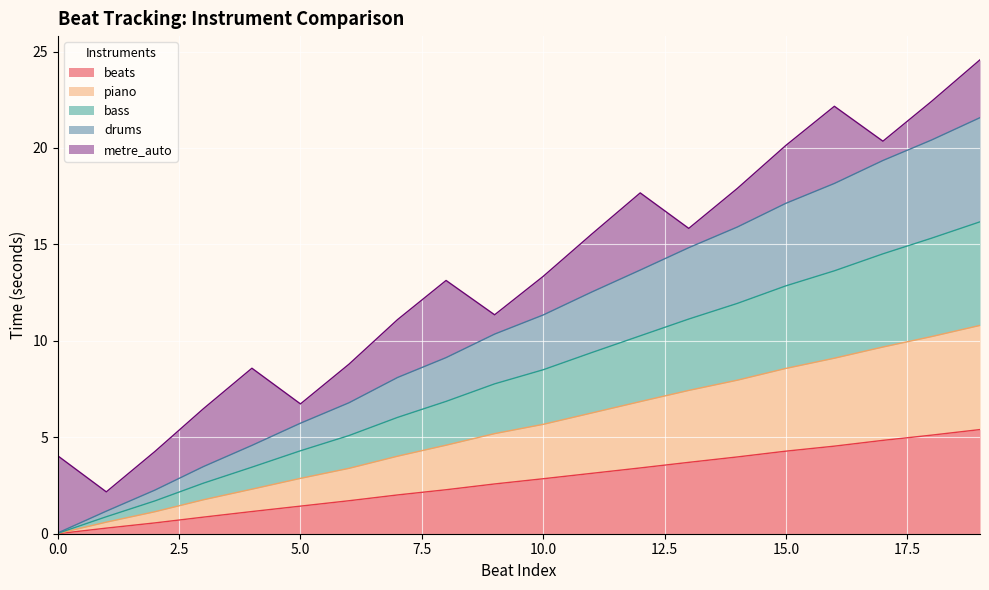

What is the value of the piano point at the 4th from the left?

1.8